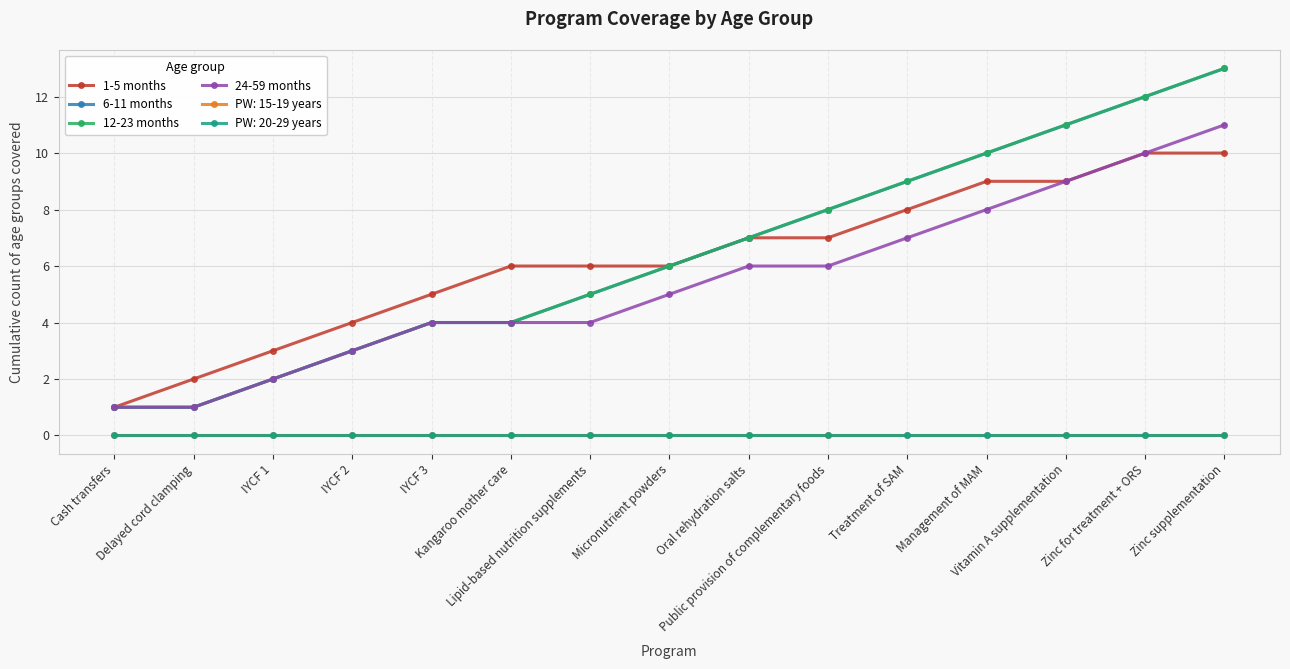

Does the chart have visible grid lines?

Yes